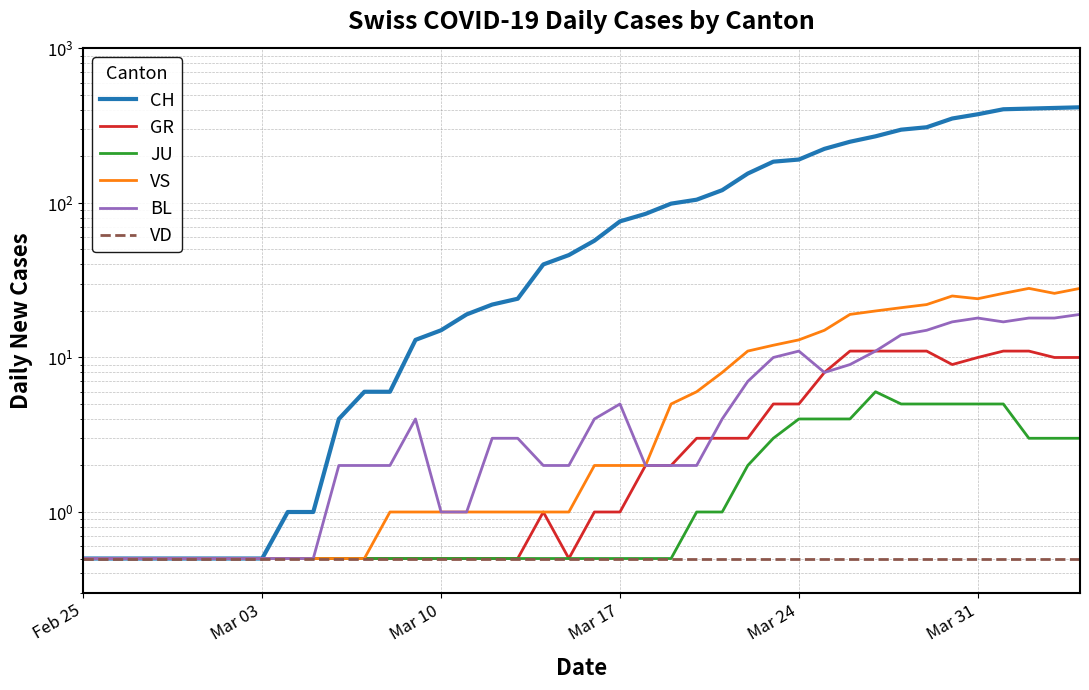

What are all the series names shown in the legend?

CH, GR, JU, VS, BL, VD